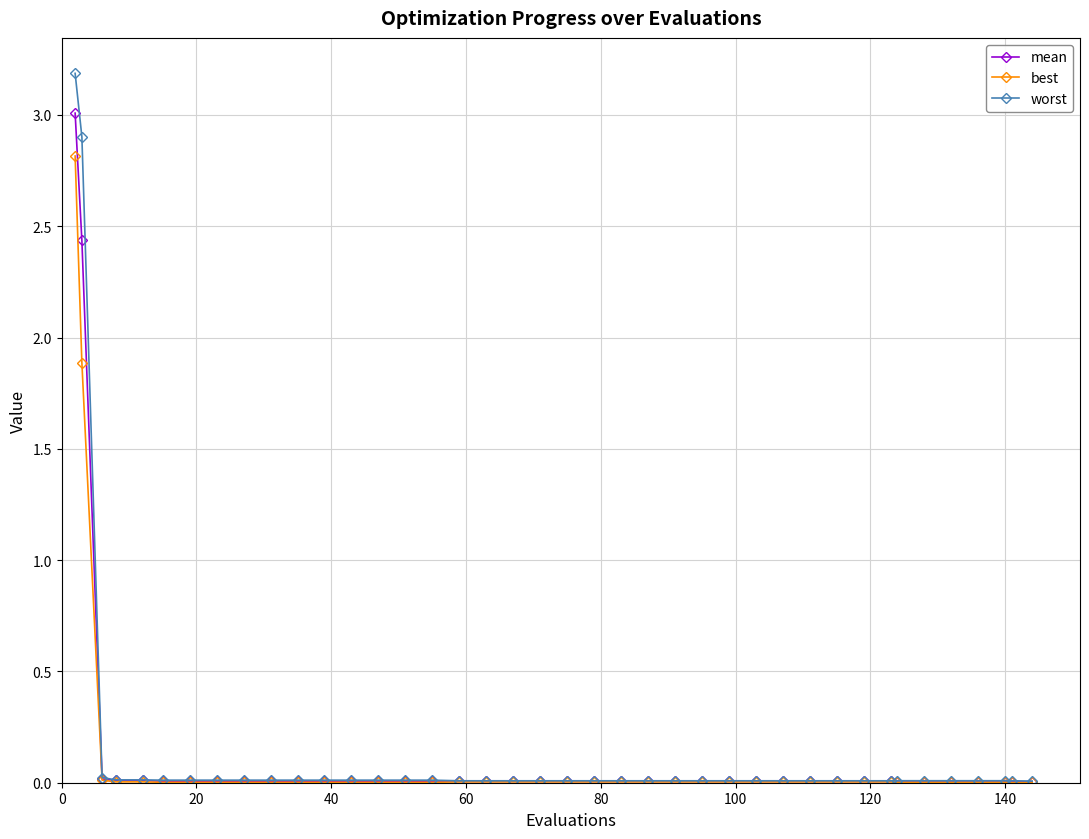

What is the maximum value shown in the chart?

3.2